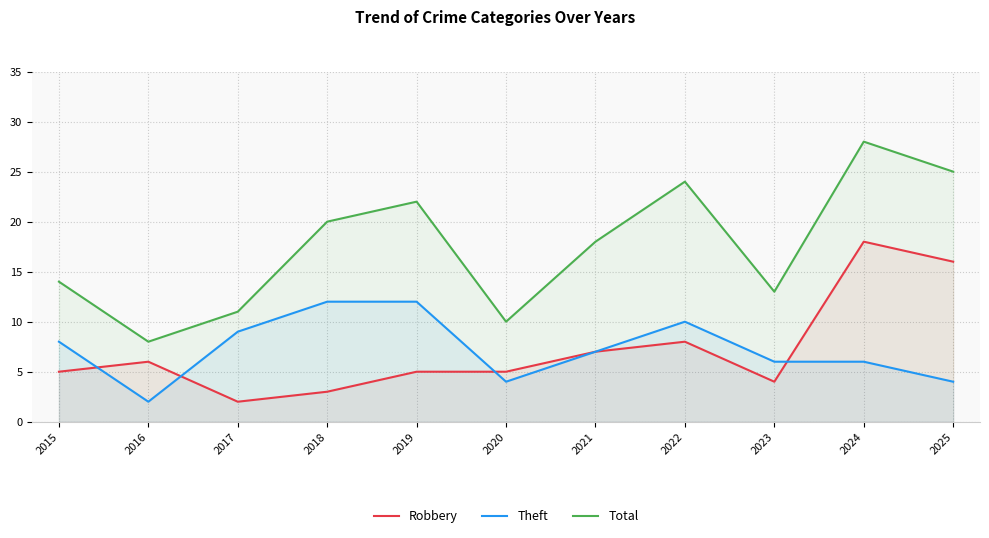

At which label does Theft first exceed 7?

2015